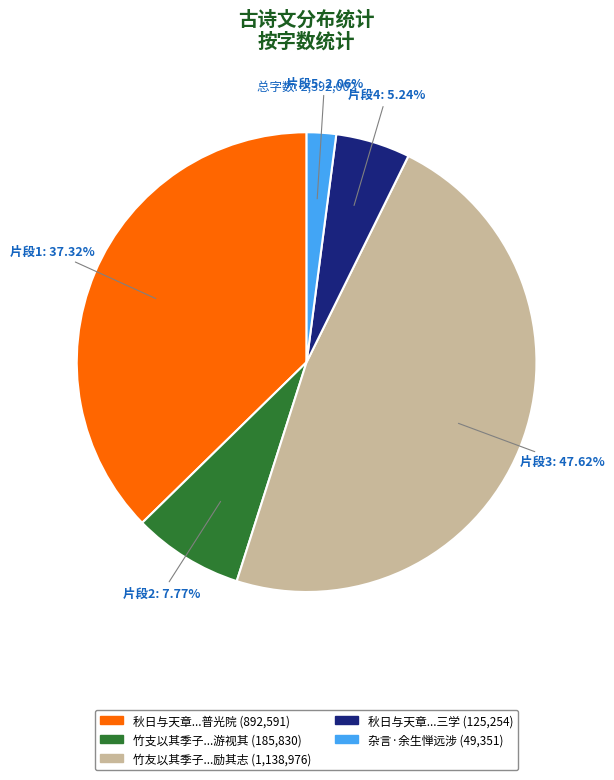

Does any single category account for the majority?

No